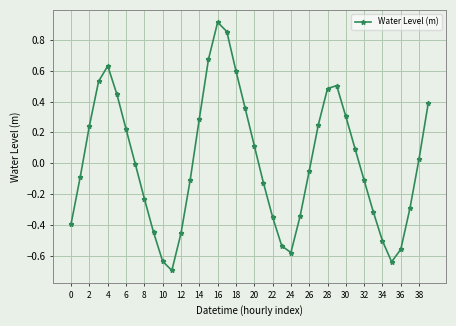

What is the difference between the maximum and minimum values?

1.6